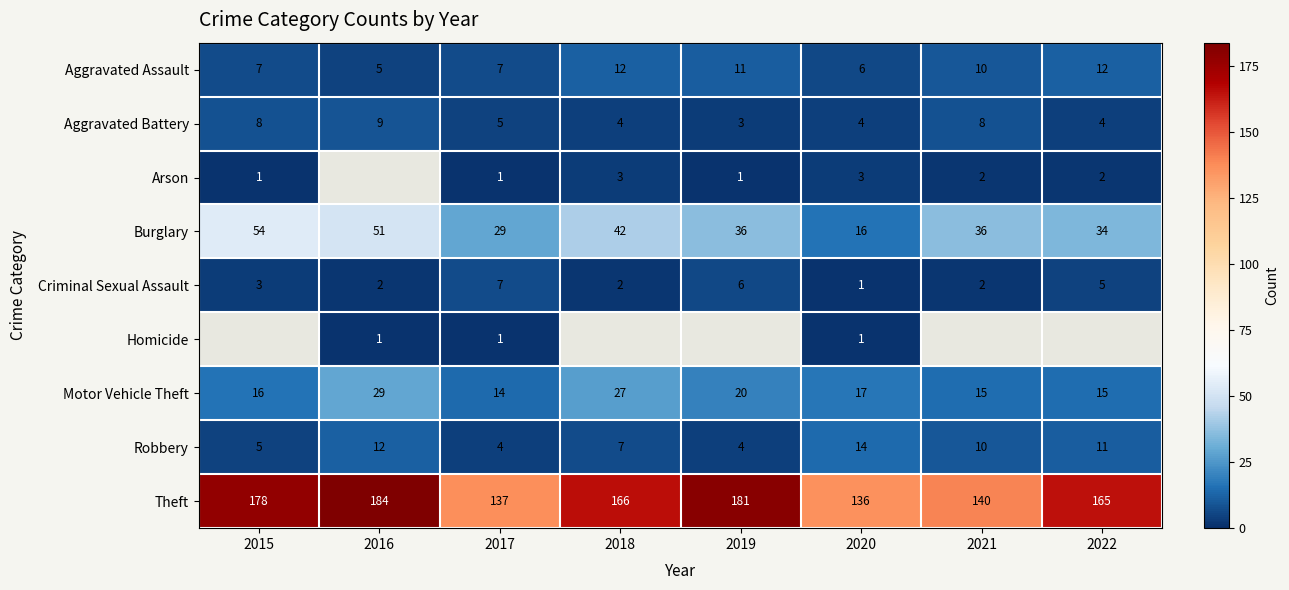

What is the difference between the maximum and minimum values in the Robbery series?

10